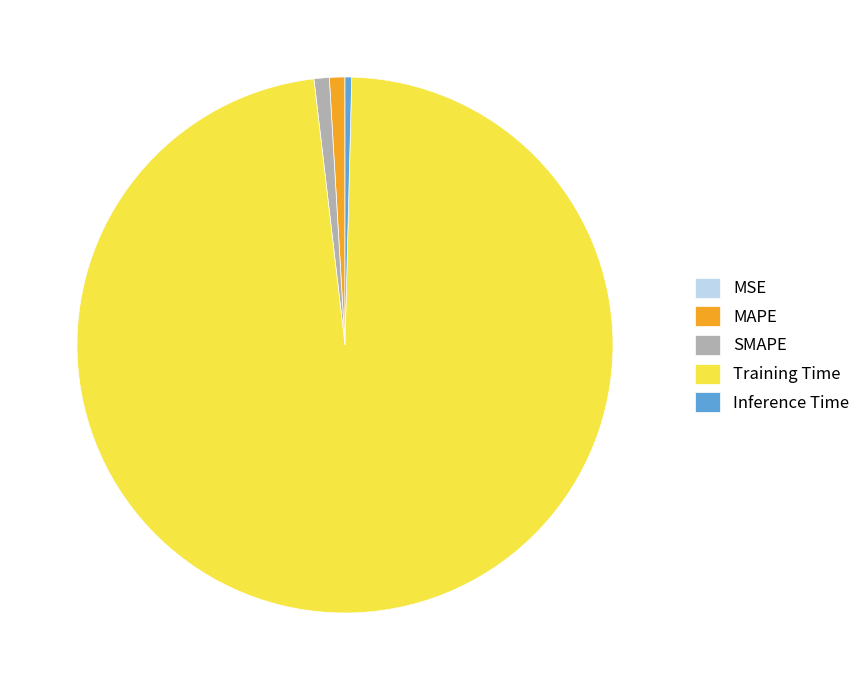

Do Inference Time and SMAPE together represent more than half of the pie?

No